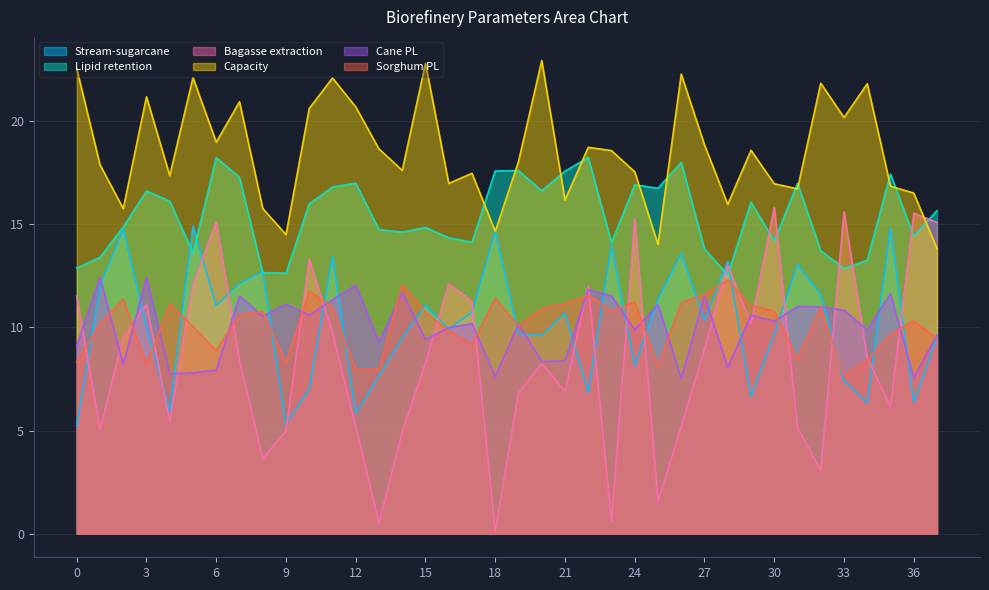

Between which two adjacent categories do Stream-sugarcane and Sorghum PL first intersect?

0 and 1